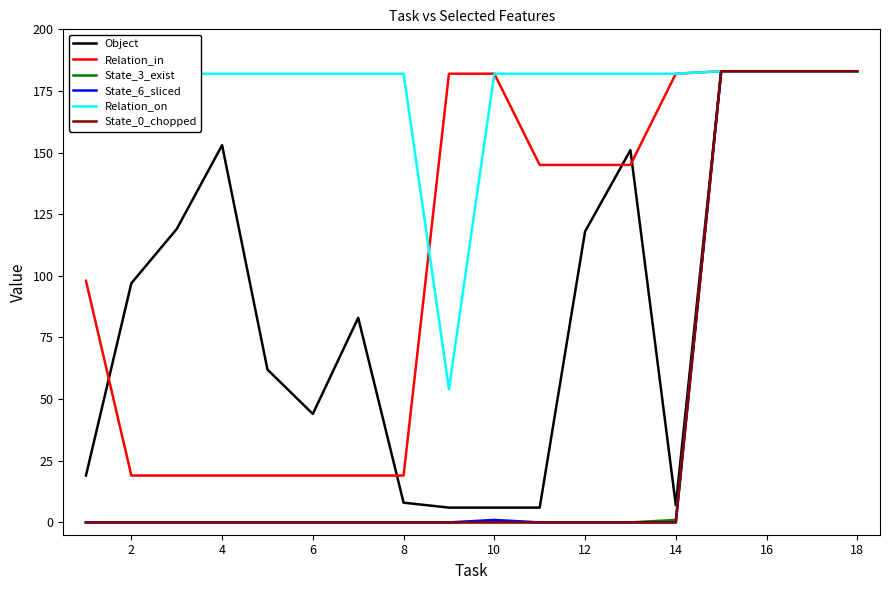

Which series has the largest total across all categories?

Relation_on